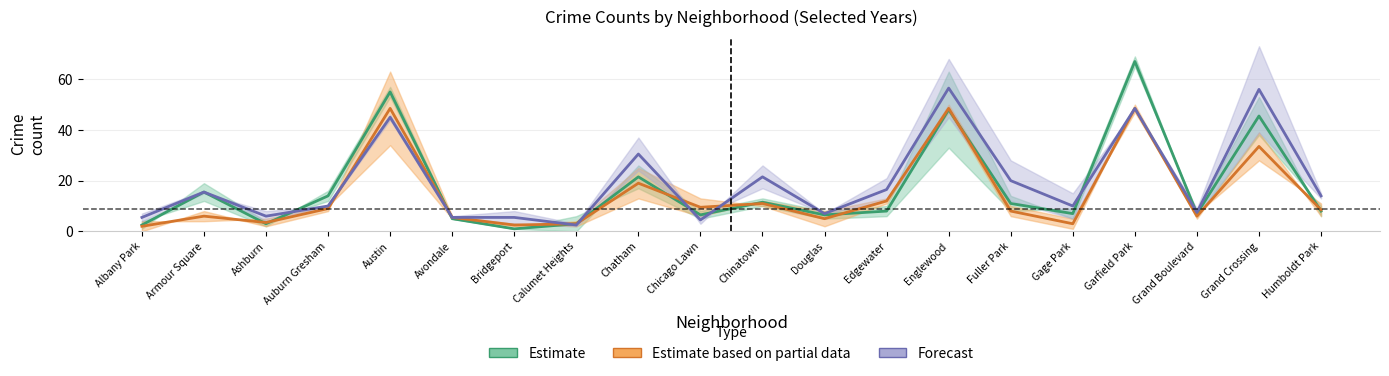

What is the sum of the Forecast values at Armour Square and Avondale?

21.0